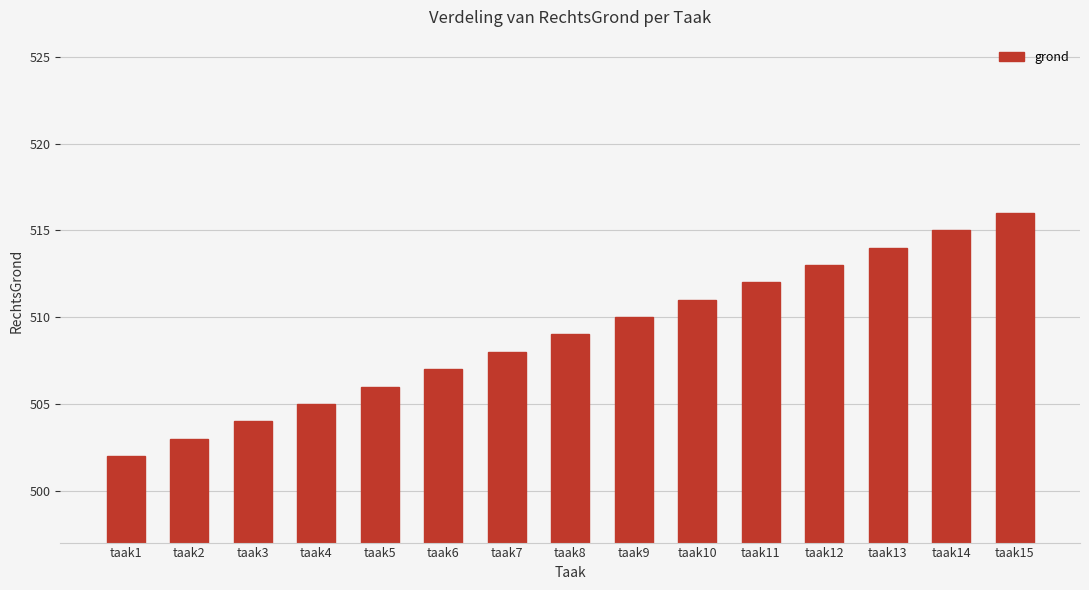

Is it true that the value at taak3 is 186?

False